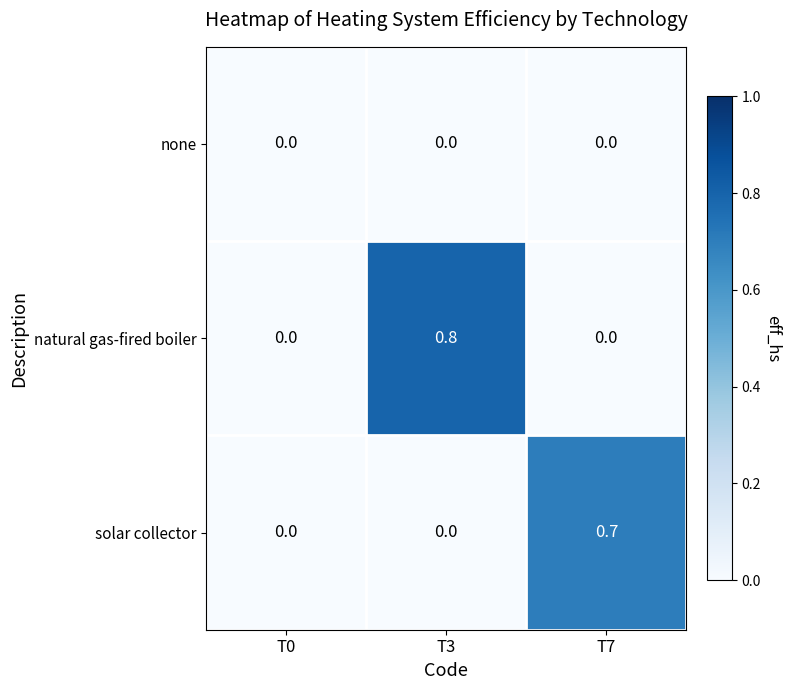

What is the spread (max minus min) of values at T7?

0.7